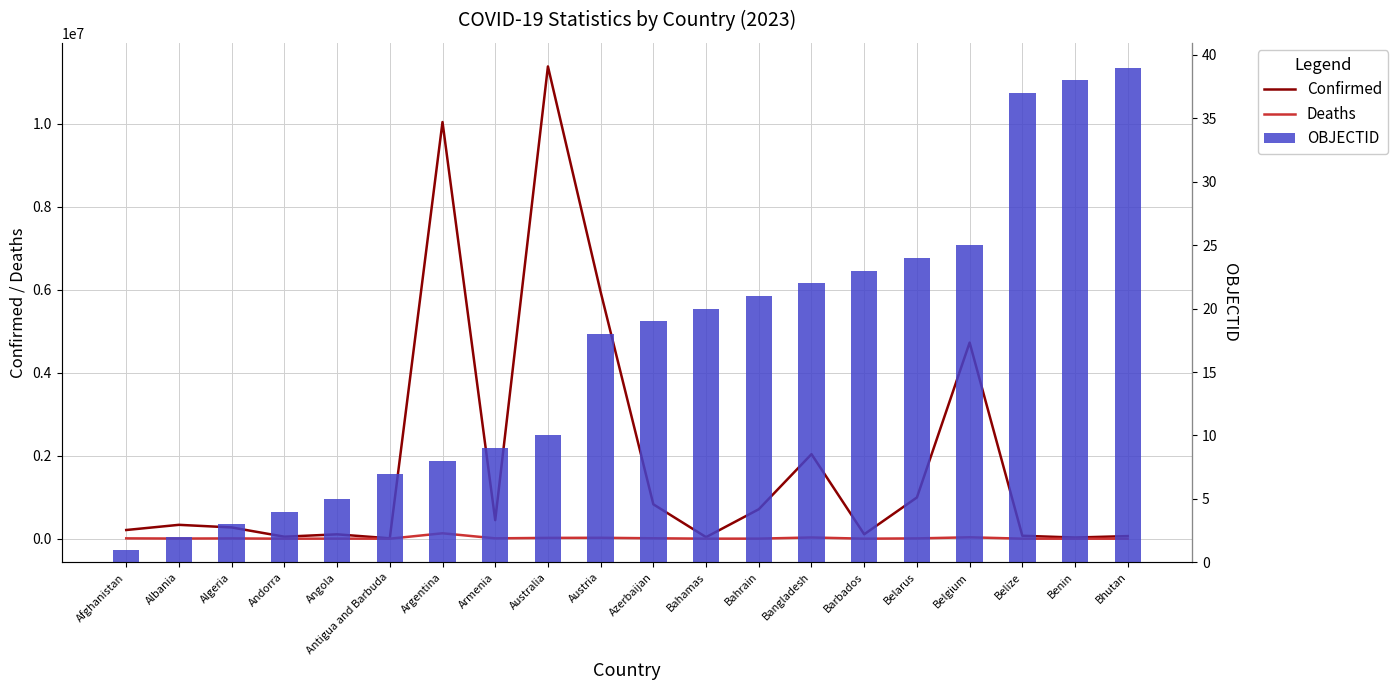

At which label is OBJECTID closest to 20?

Bahamas